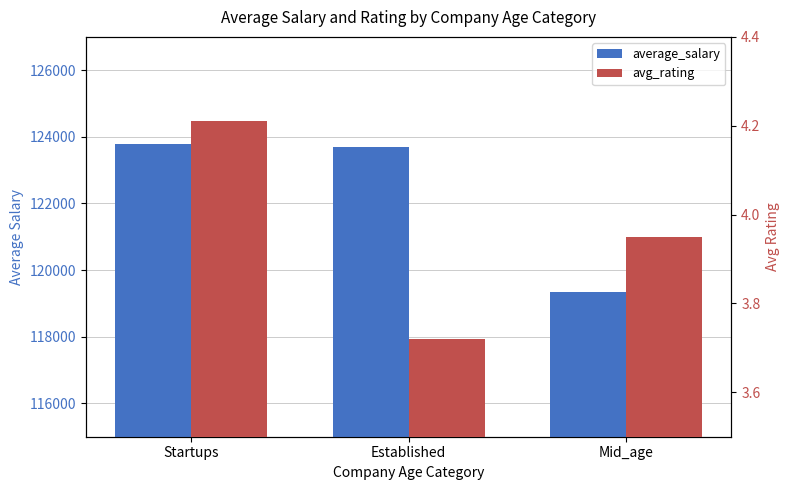

What is the sum of the average_salary values at Established and Mid_age?

243043.2